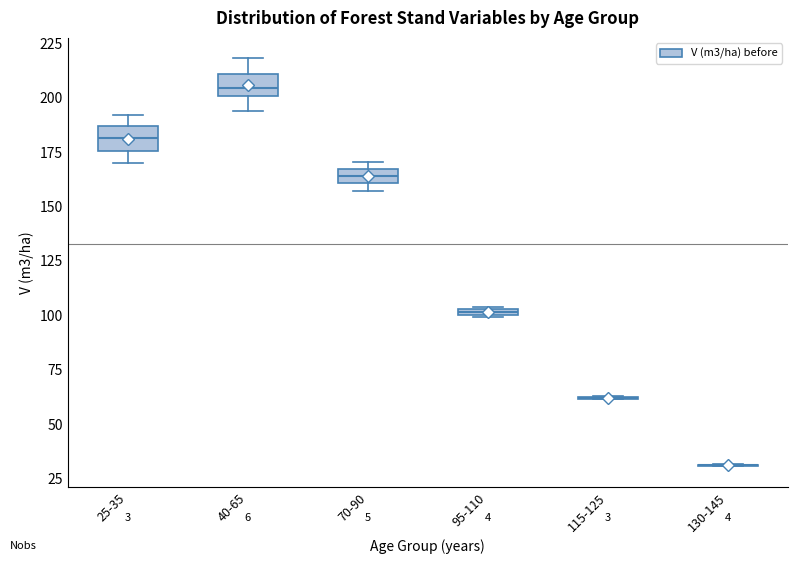

Where is the upper edge of the box for 95-110 on the y-axis? The values are not printed on the chart, so give them approximately, as read against the axis.

105